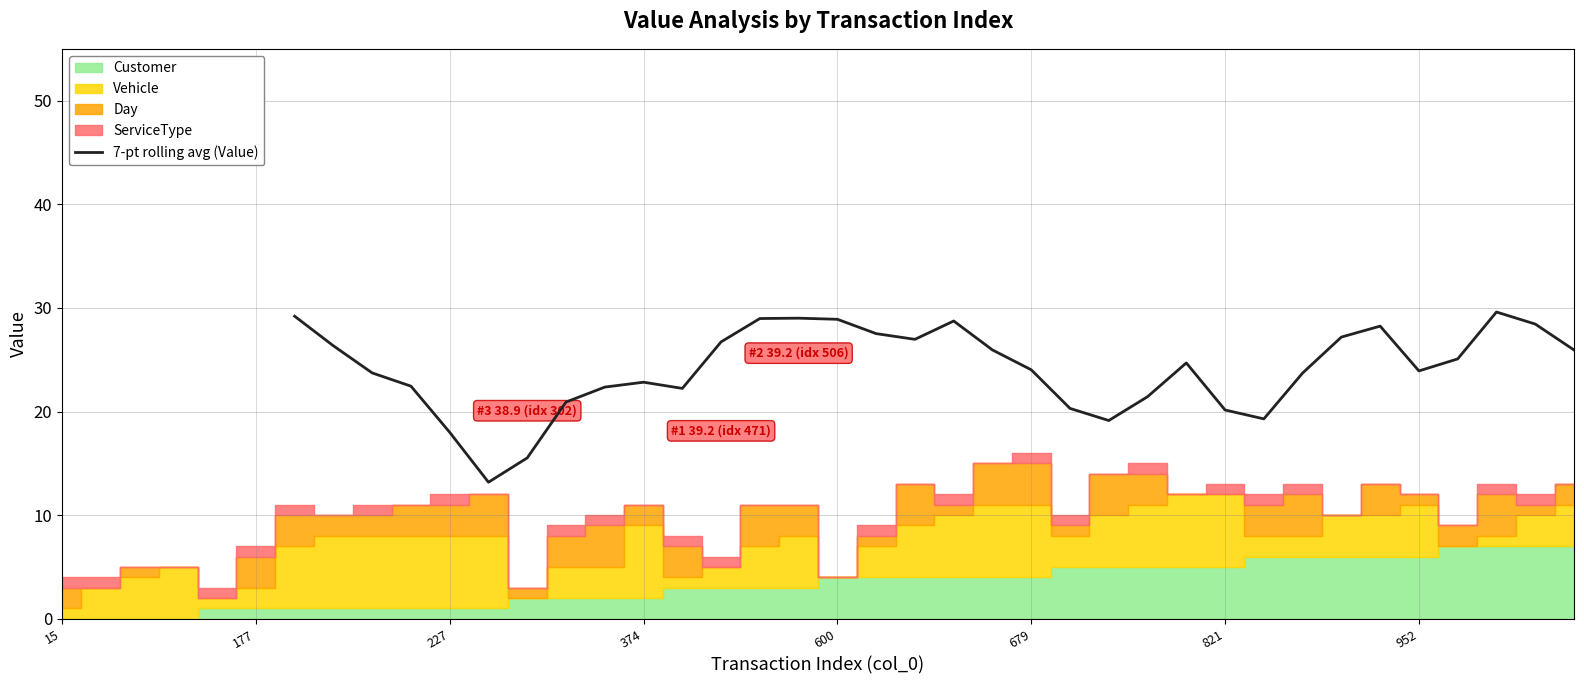

What is the minimum value for 7-pt rolling avg (Value)?

13.2